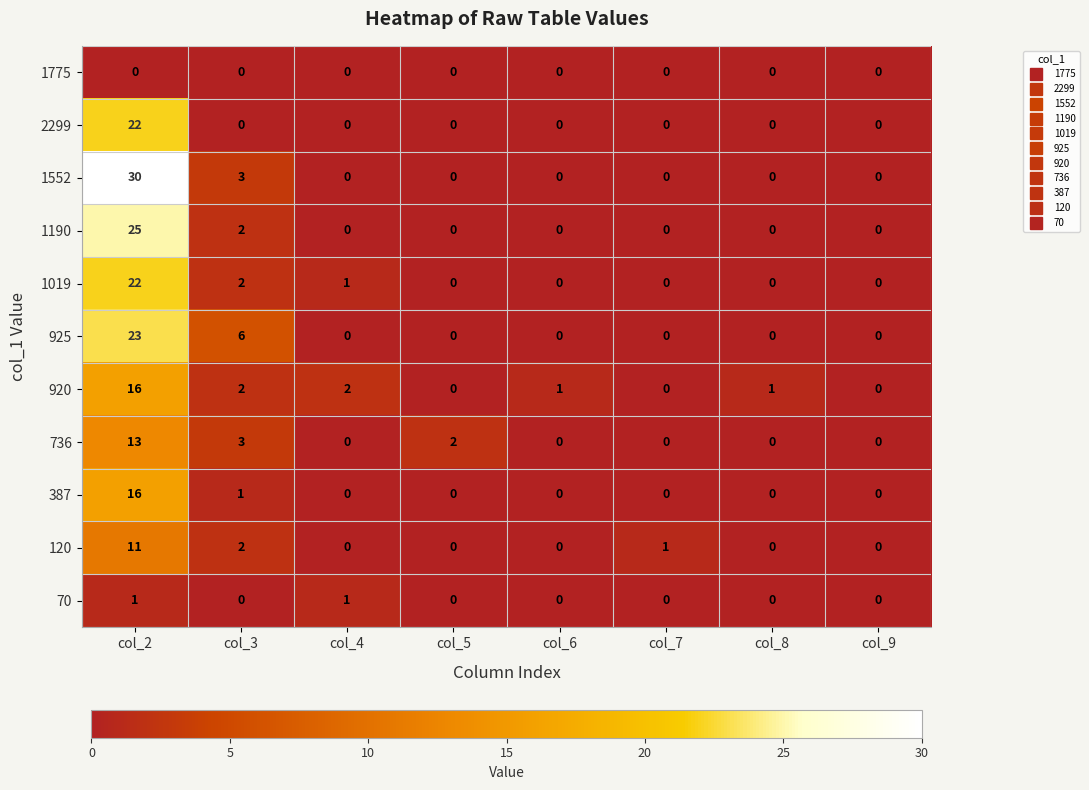

What is the greatest value displayed?

30